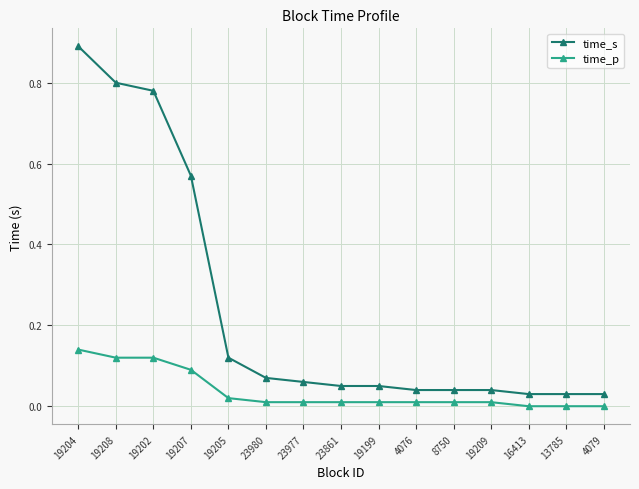

At which category is the sum across all series the highest?

19204